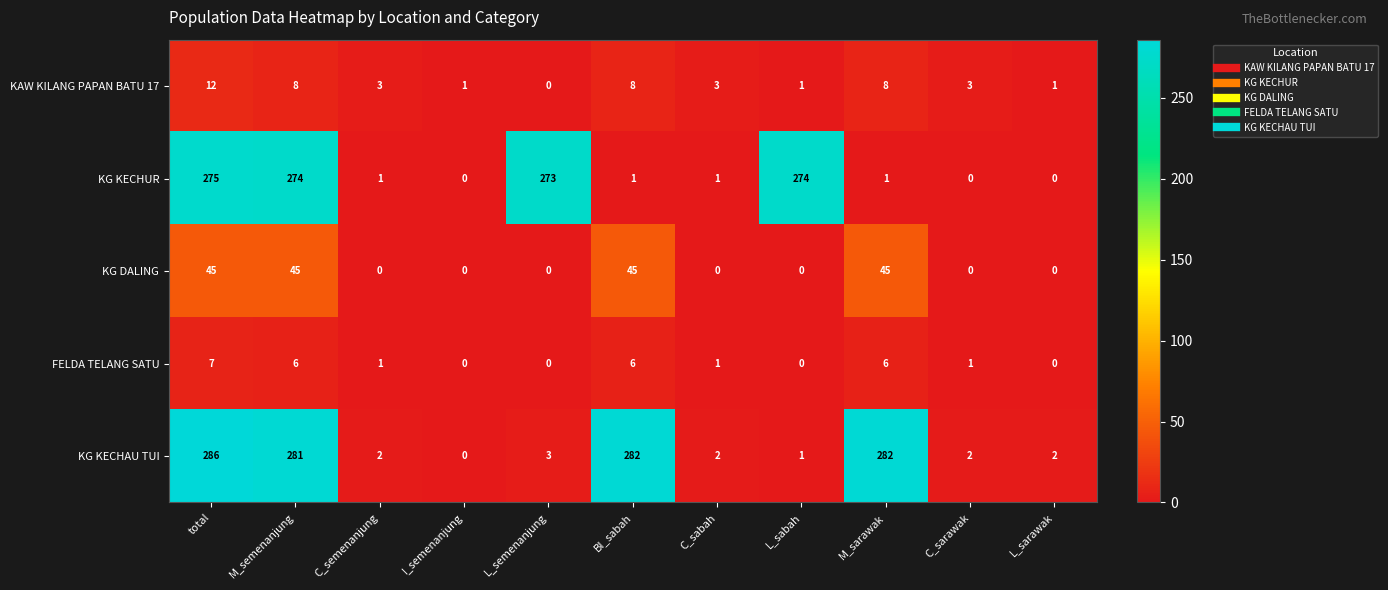

What is the sum of the KAW KILANG PAPAN BATU 17 values at BI_sabah and total?

20